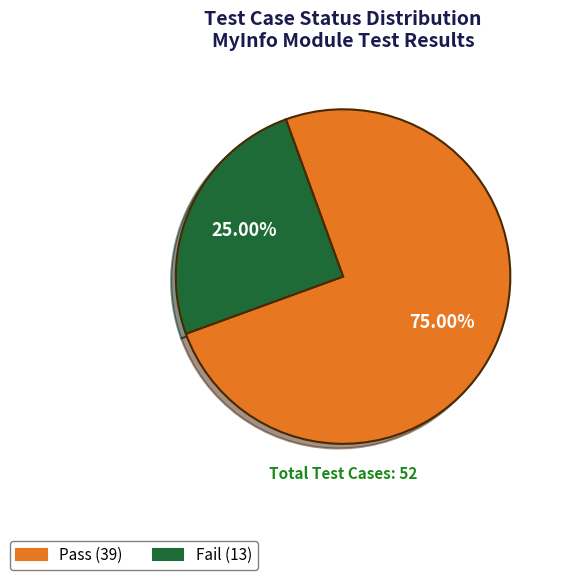

How much of the chart is everything except Fail?

75.0%